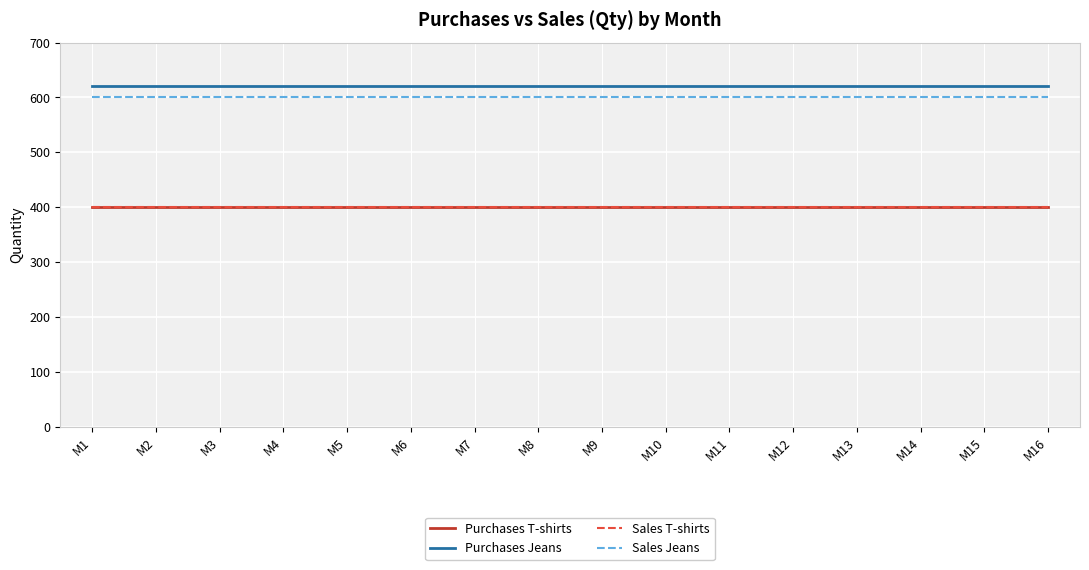

Is this an area chart (filled region under the line)?

No